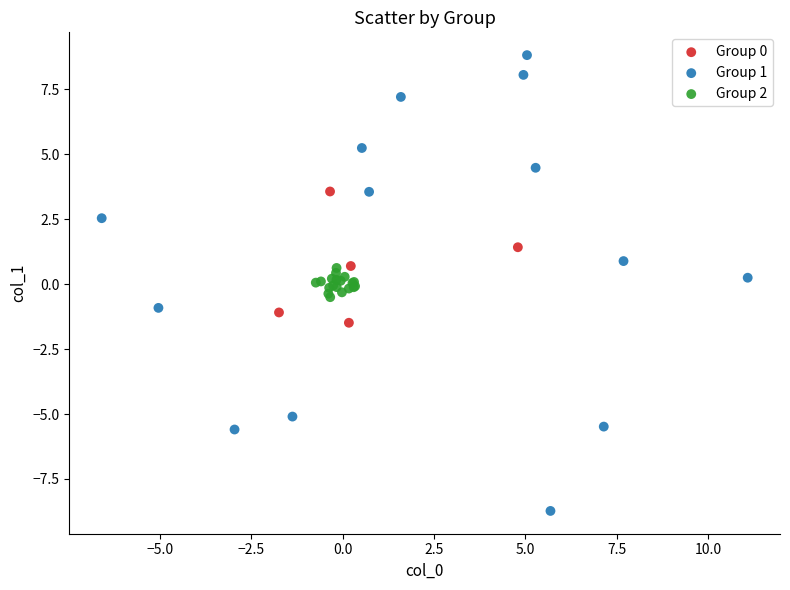

Which series reaches the maximum Y coordinate?

Group 1